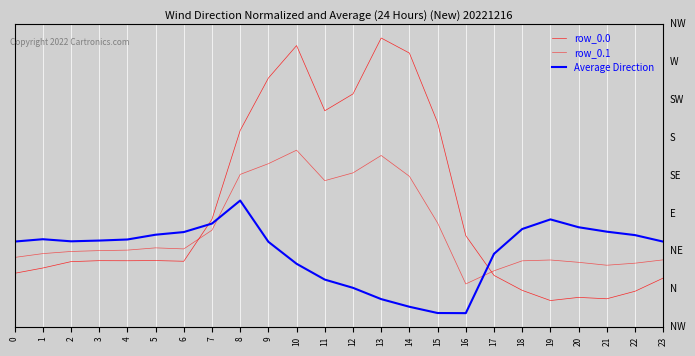

Does the chart display data point markers on the line(s)?

No